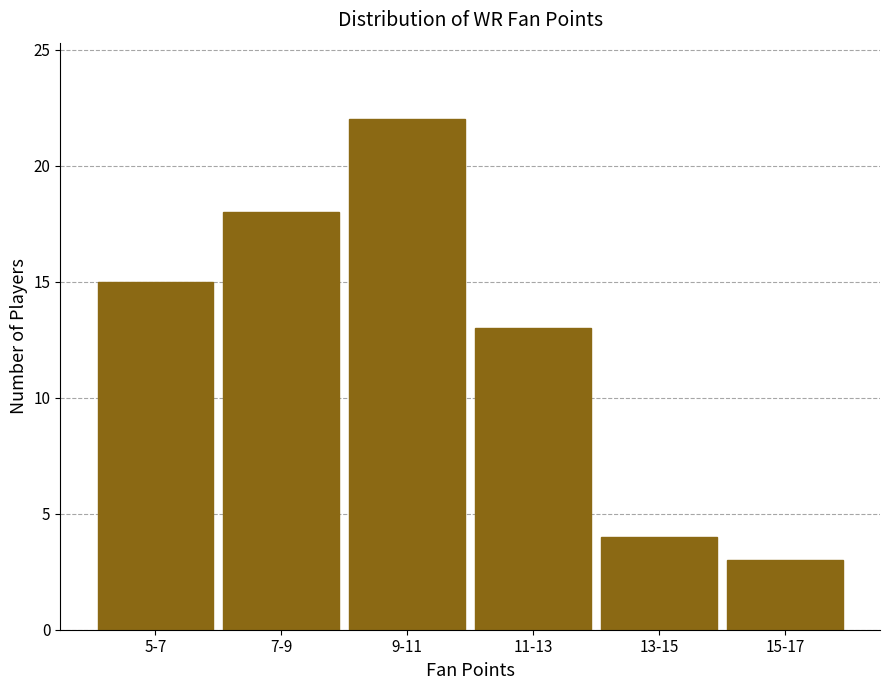

Reading left to right, transcribe all the data shown in this chart.

15	18	22	13	4	3